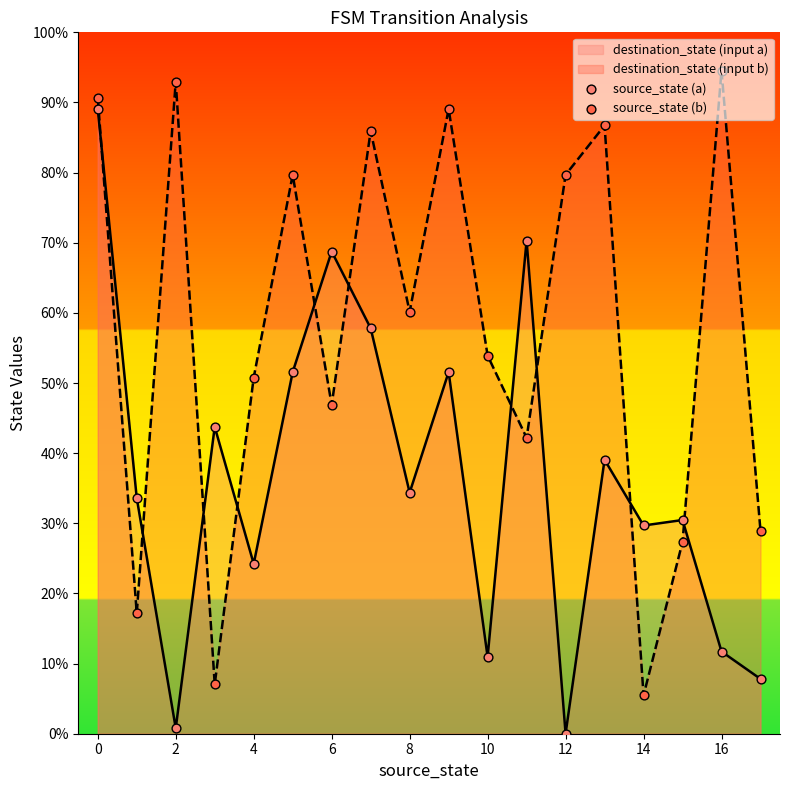

Which series contains the lowest Y value?

source_state (a)